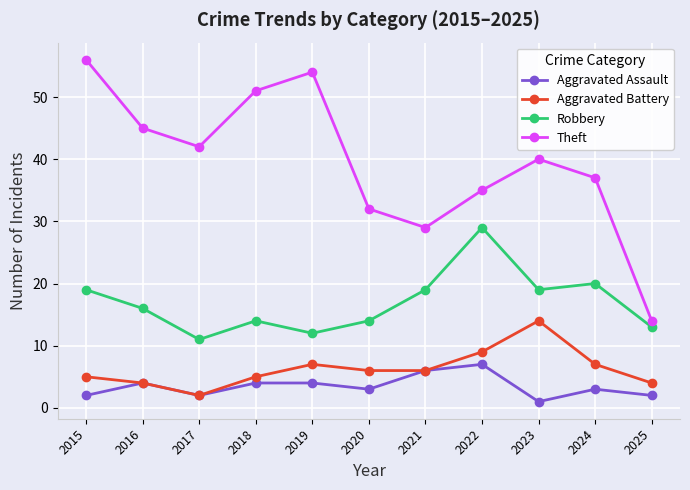

Reading right to left, what are all the values shown in this chart?

Aggravated Assault: 2025=2	2024=3	2023=1	2022=7	2021=6	2020=3	2019=4	2018=4	2017=2	2016=4	2015=2
Aggravated Battery: 2025=4	2024=7	2023=14	2022=9	2021=6	2020=6	2019=7	2018=5	2017=2	2016=4	2015=5
Robbery: 2025=13	2024=20	2023=19	2022=29	2021=19	2020=14	2019=12	2018=14	2017=11	2016=16	2015=19
Theft: 2025=14	2024=37	2023=40	2022=35	2021=29	2020=32	2019=54	2018=51	2017=42	2016=45	2015=56